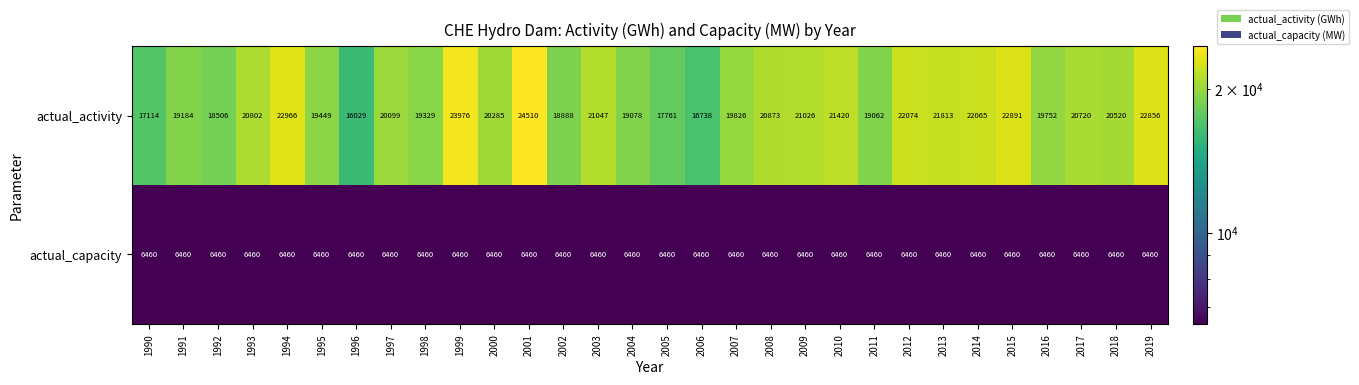

At which label is actual_activity closest to 20269?

2000